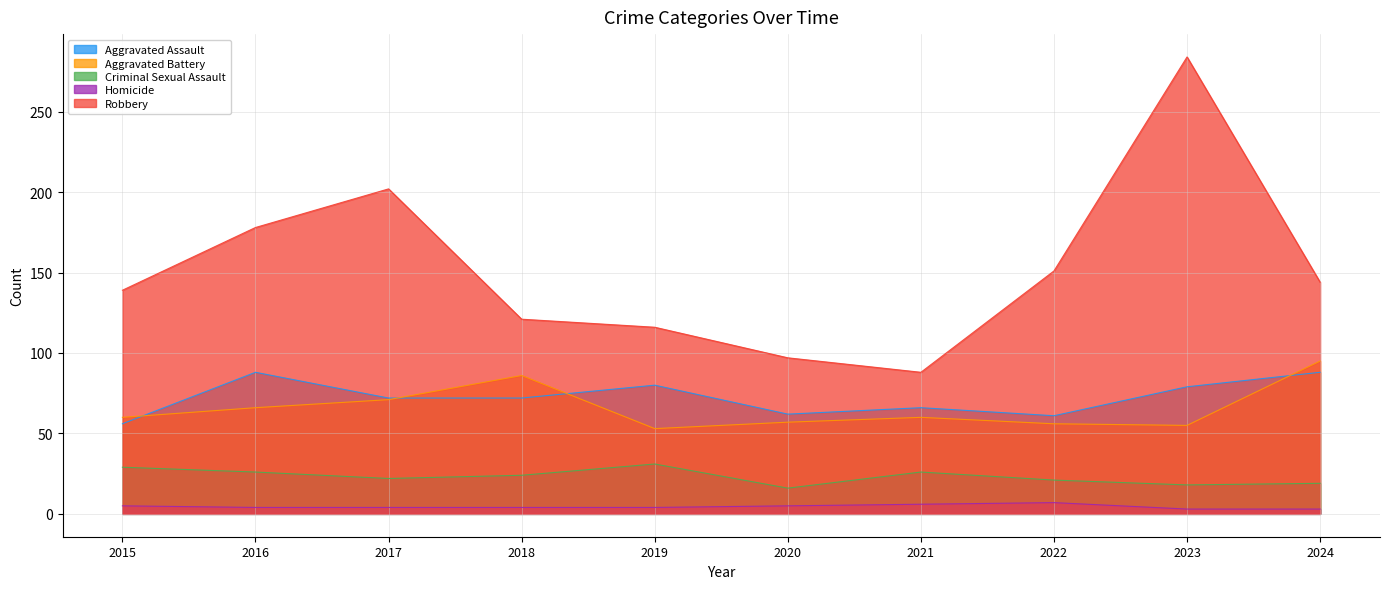

True or false: Criminal Sexual Assault and Aggravated Assault intersect in this chart.

False